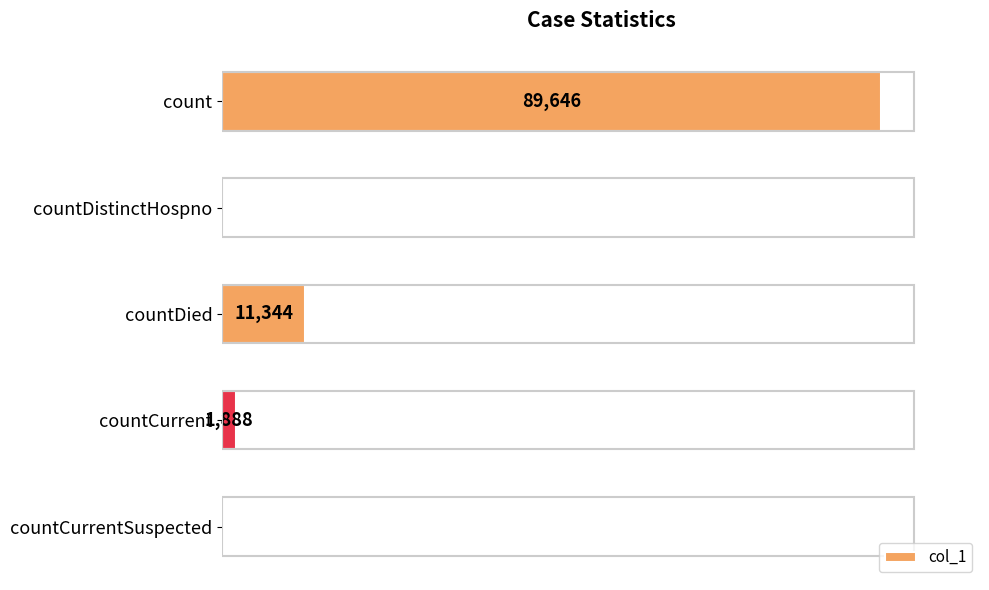

Between countCurrent and countDied, which is larger?

countDied